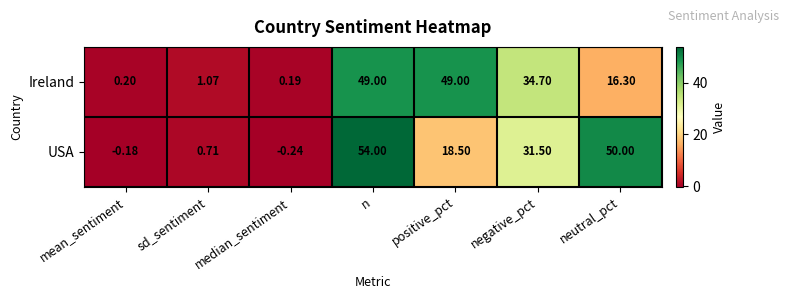

At which label does USA first exceed 18?

n